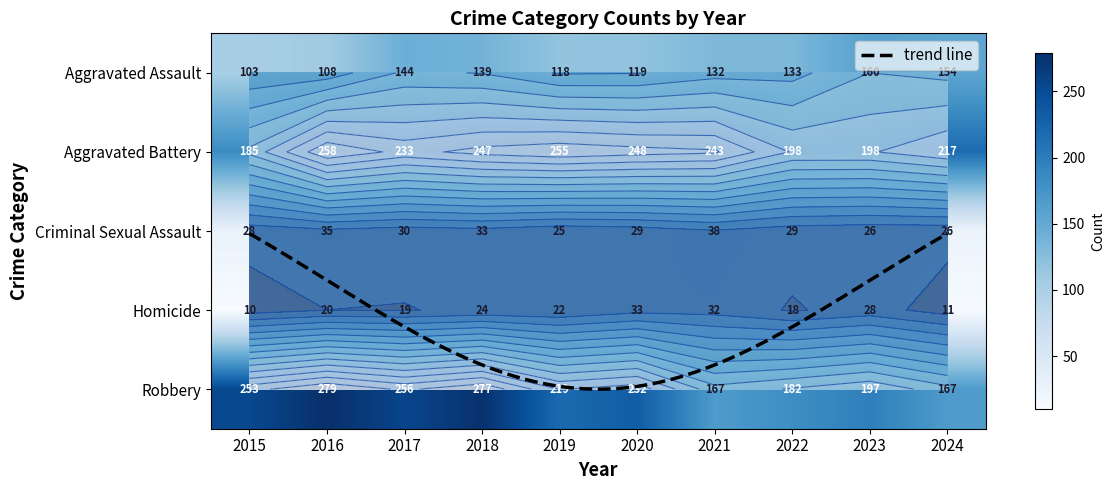

Where does the Robbery series first go above 232?

2015